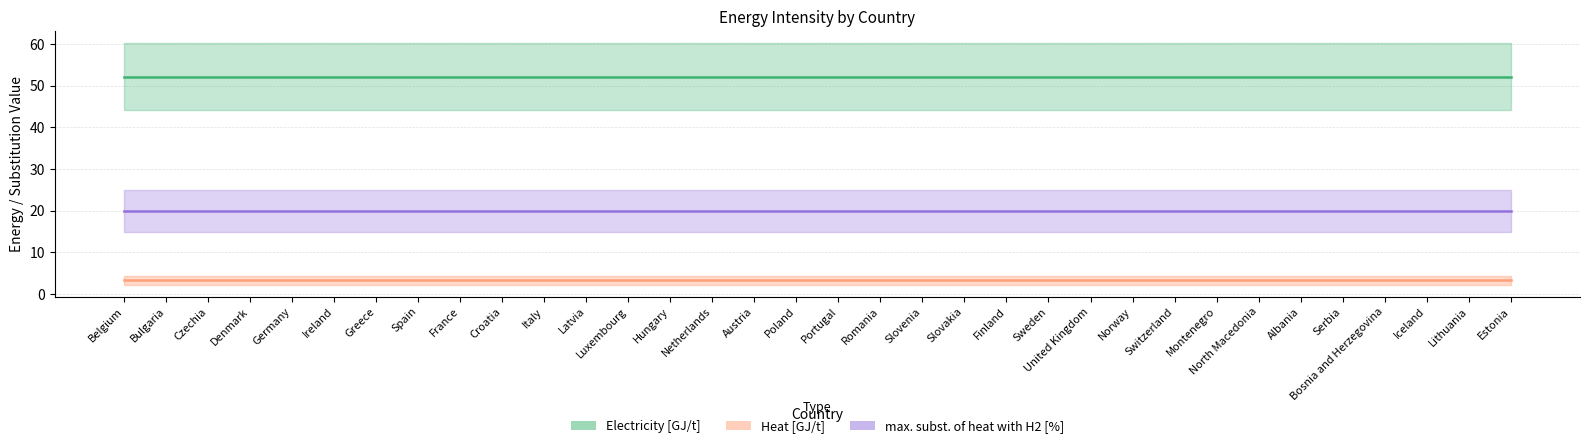

What is the label of the 6th point from the right?

Albania